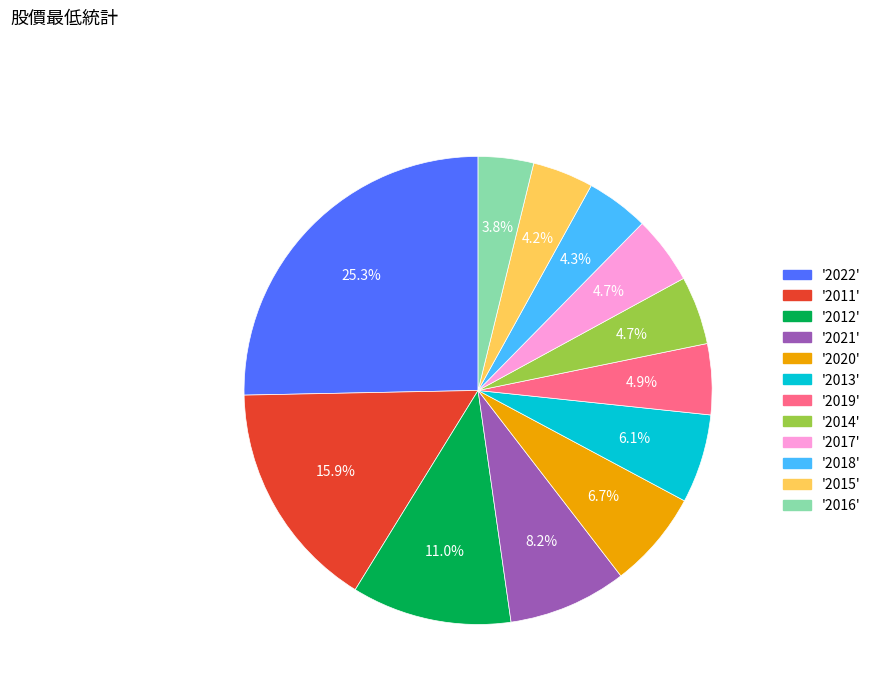

Is there a majority slice in this chart?

No